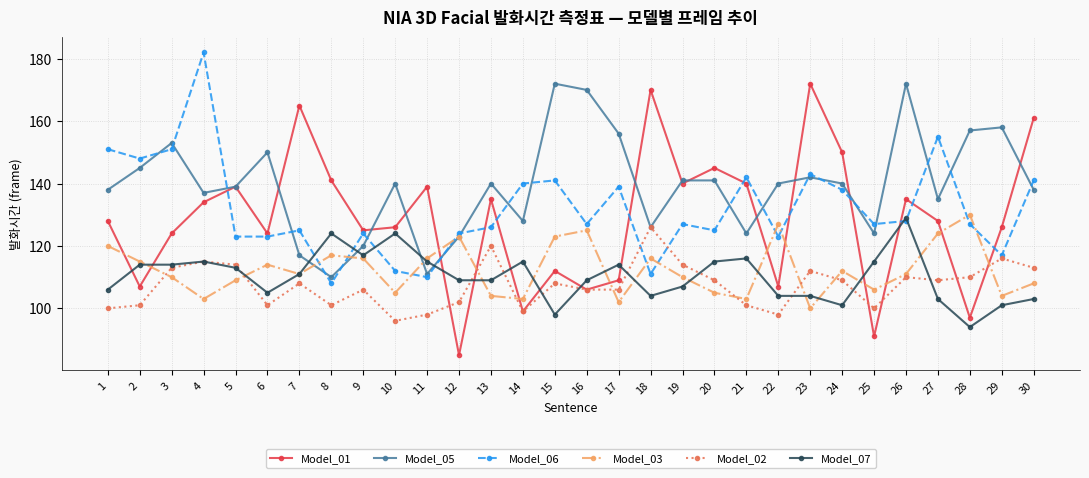

What is the value of the Model_01 point at the 13th from the left?

135